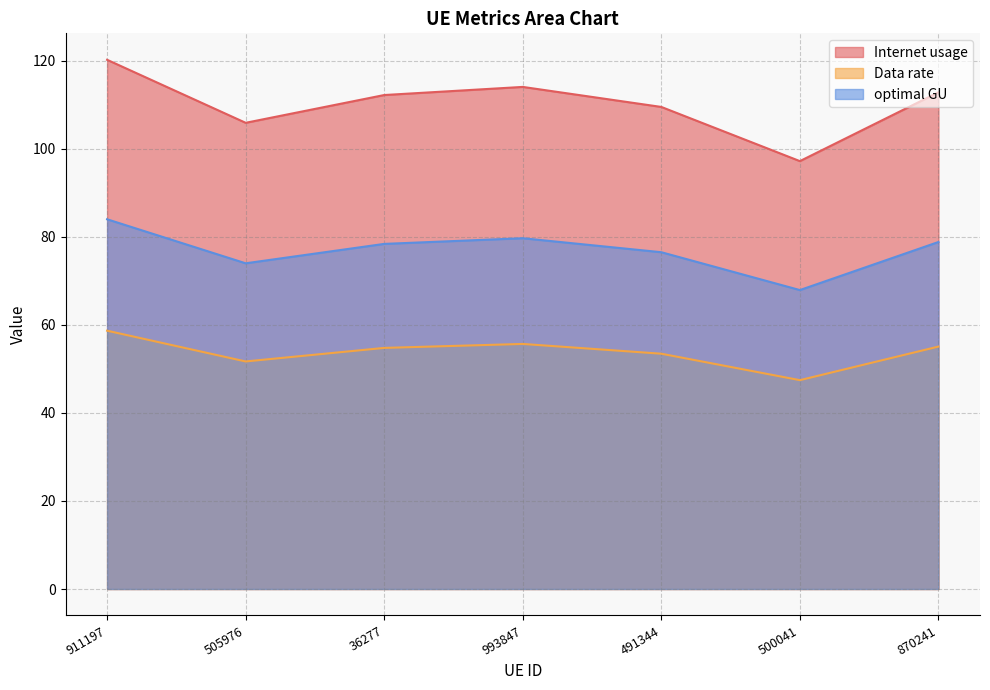

Is the value of Data rate at 505976 greater than the value of Internet usage at 36277?

No